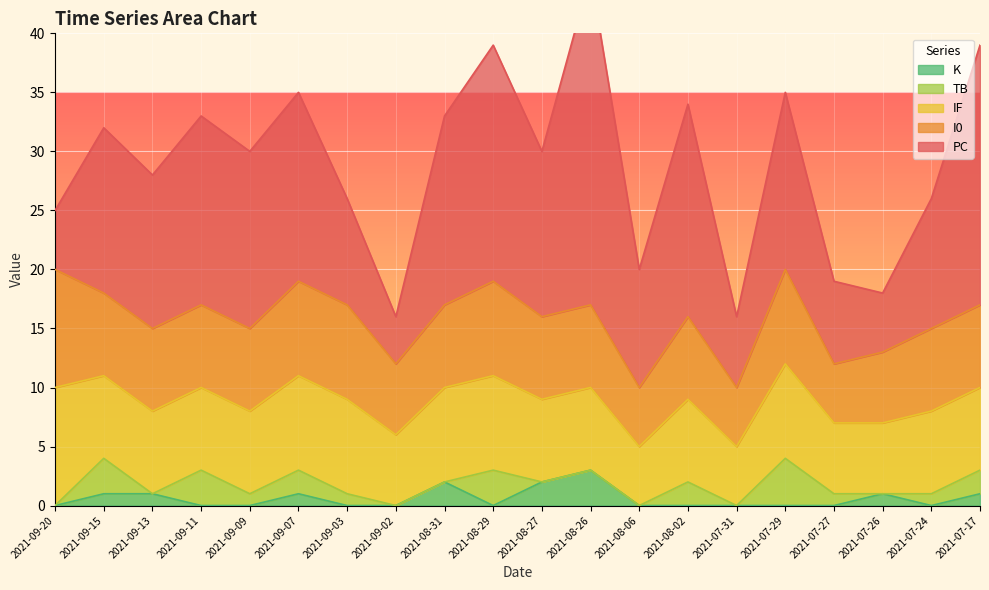

How many lines are shown in the chart?

5